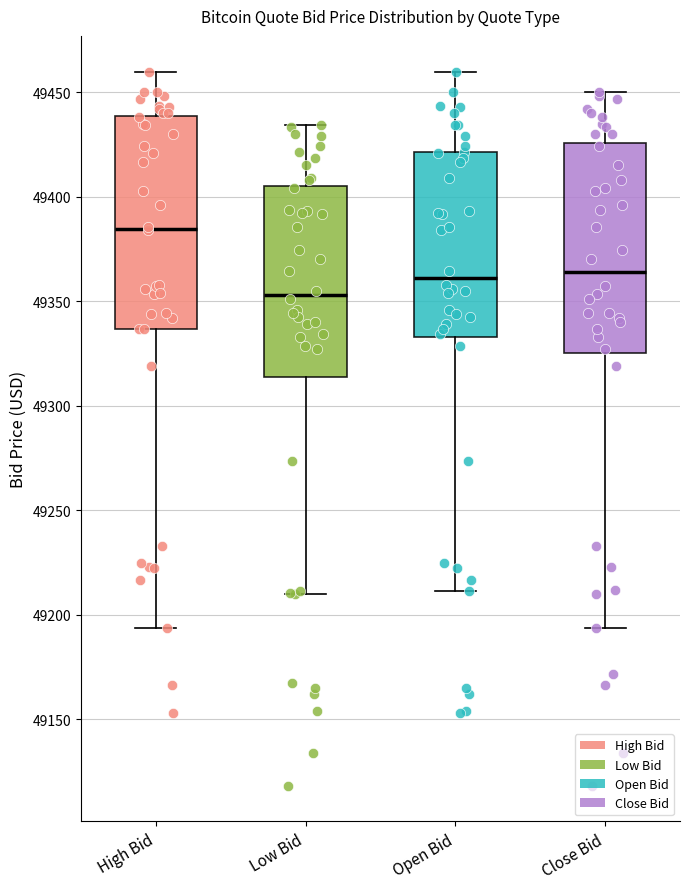

Reading left to right, read every box against the y-axis: the position of its median line, the range the box covers, and the ends of its whiskers. The values are not printed on the chart, so give them approximately, as read against the axis.

High Bid: median 49385, box 49335 to 49440, whiskers 49195 to 49460
Low Bid: median 49355, box 49315 to 49405, whiskers 49210 to 49435
Open Bid: median 49360, box 49335 to 49420, whiskers 49210 to 49460
Close Bid: median 49365, box 49325 to 49425, whiskers 49195 to 49450